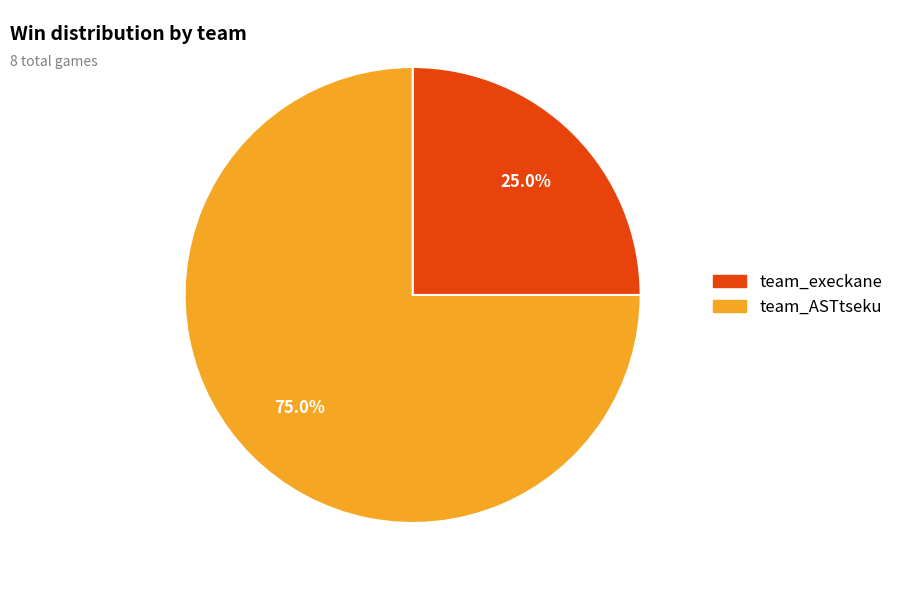

Between team_ASTtseku and team_execkane, which is larger?

team_ASTtseku